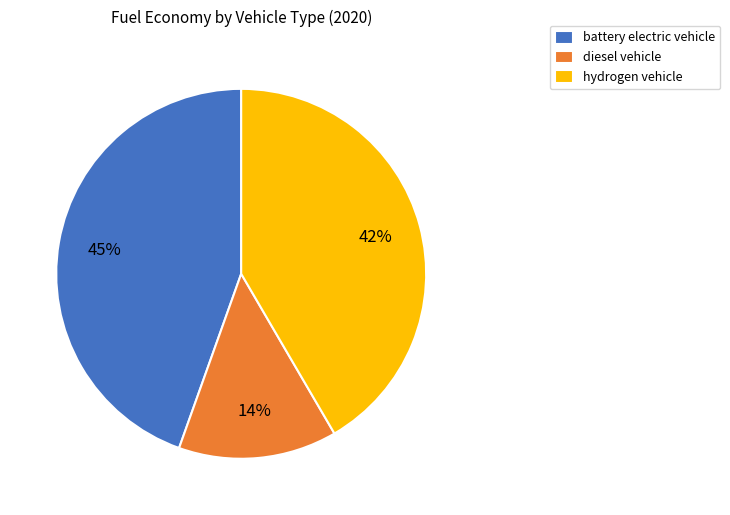

Is the sum of diesel vehicle and battery electric vehicle greater than half?

Yes